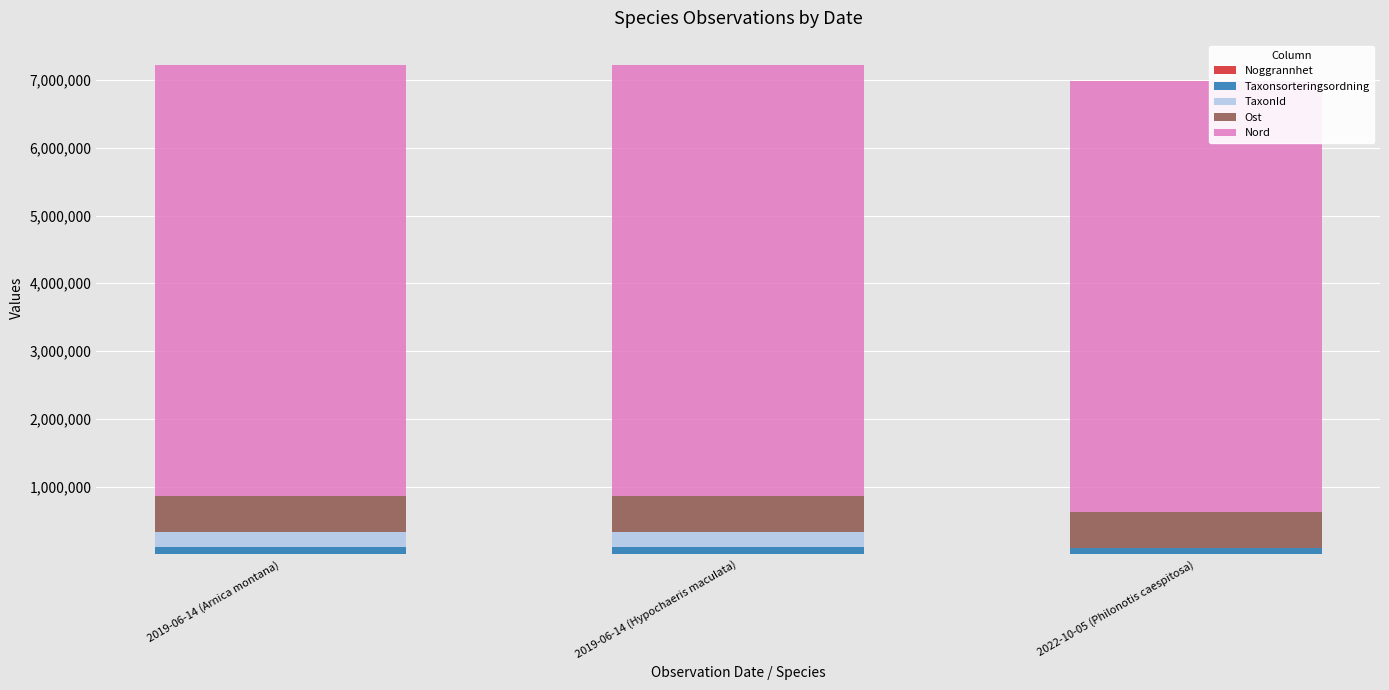

How many categories are shown in the chart?

3